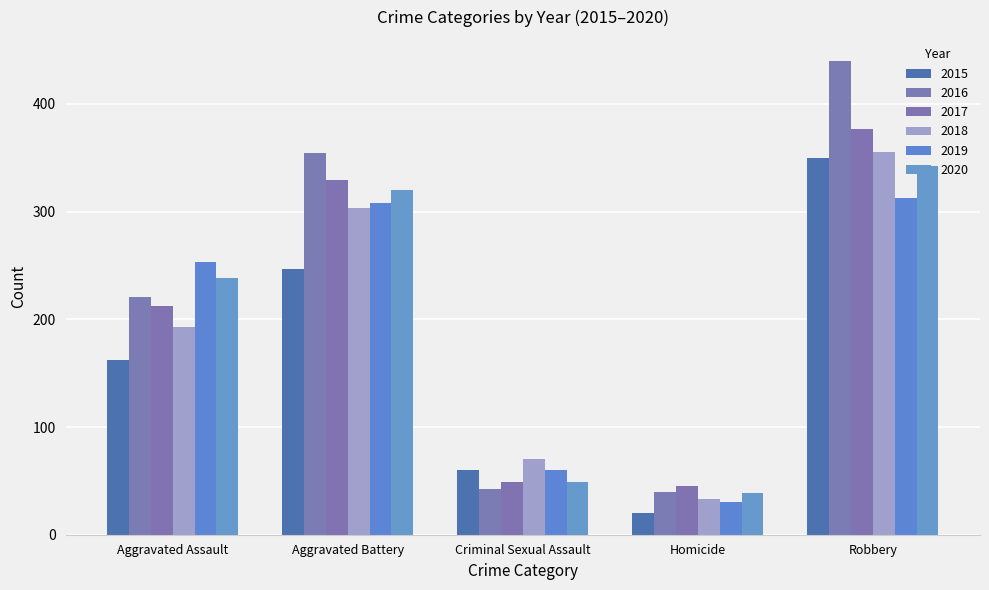

Which series has the largest range (max minus min)?

2016